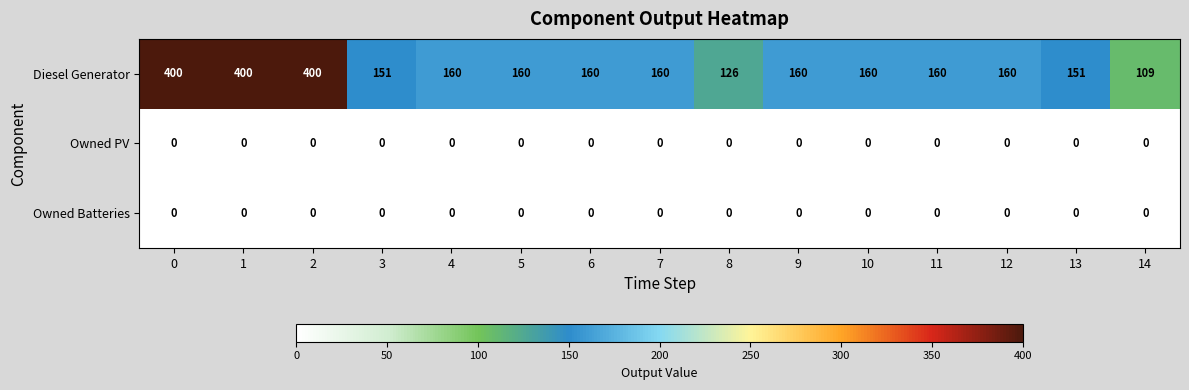

Is it true that Diesel Generator equals 160 at 12?

True